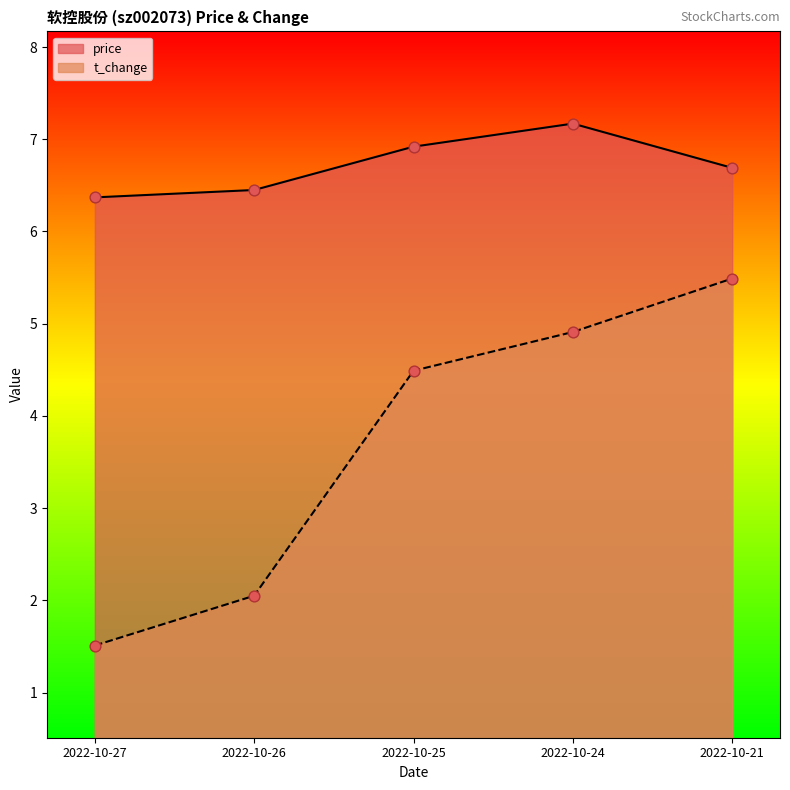

At how many categories does at least one series exceed 5?

5